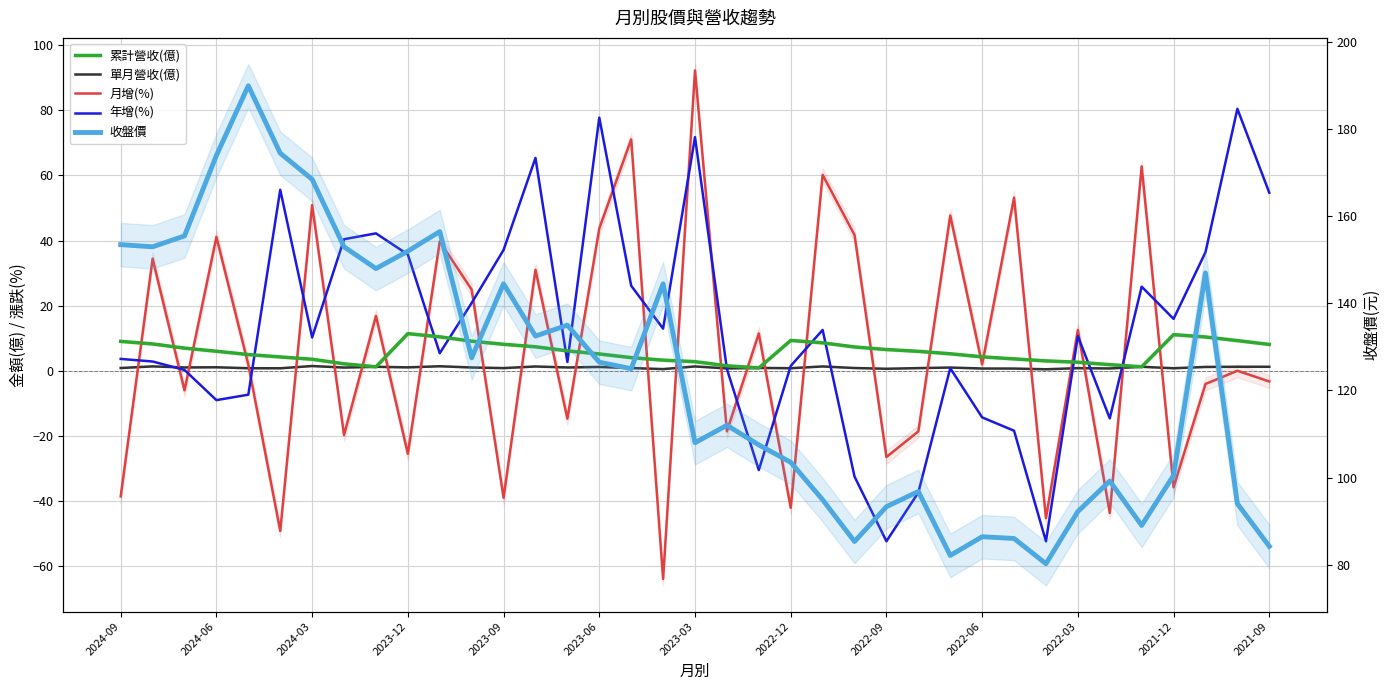

True or false: 單月營收(億) and 累計營收(億) intersect in this chart.

False